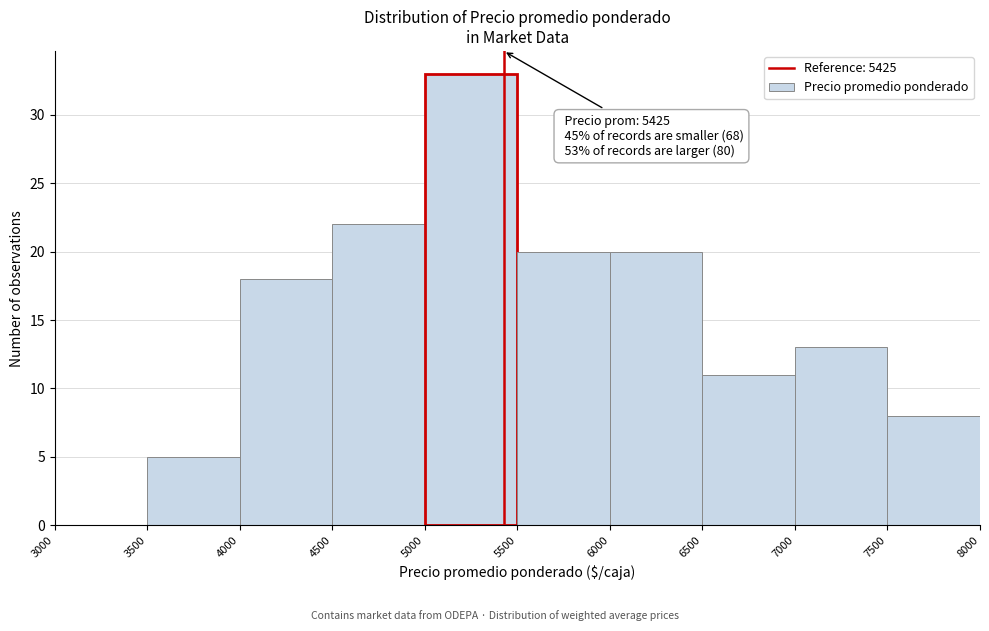

Over which range of the x-axis is the bar tallest?

5000 to 5500